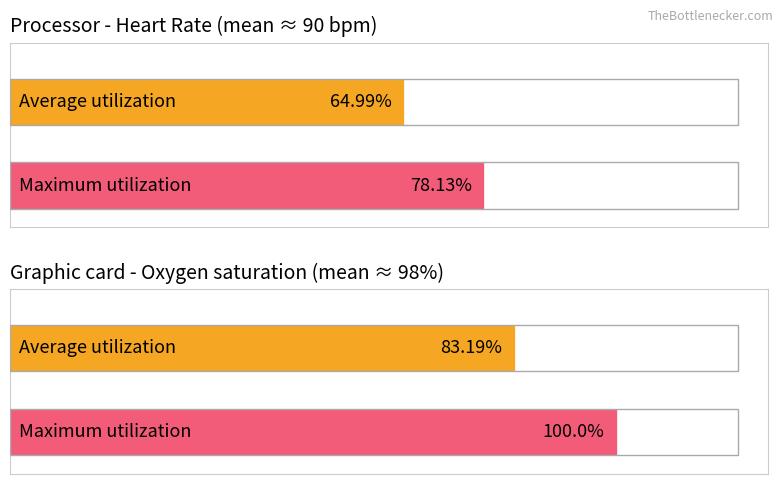

The Average utilization series shows 65.0 at Heart Rate. True or false?

True